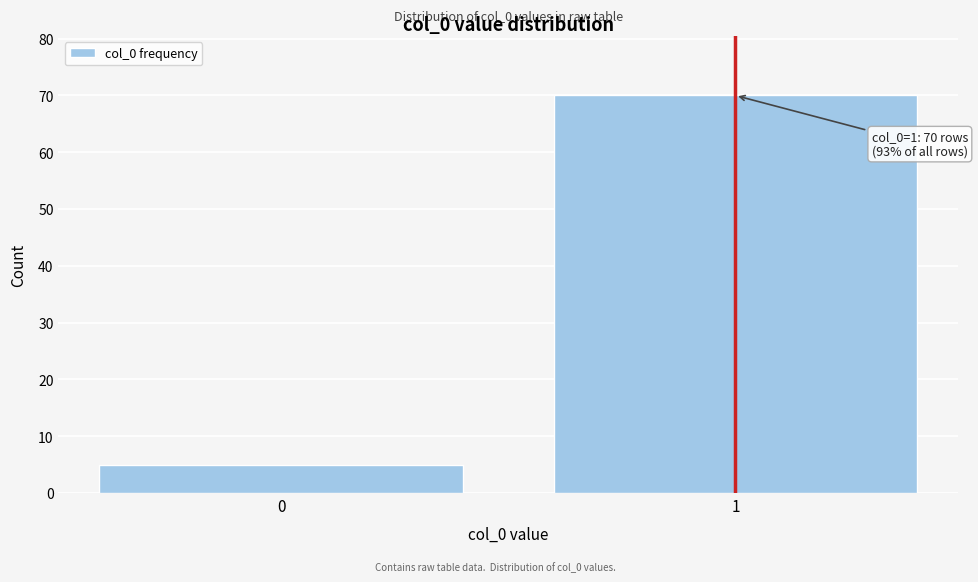

Reading left to right, what are all the values shown in this chart?

5	70